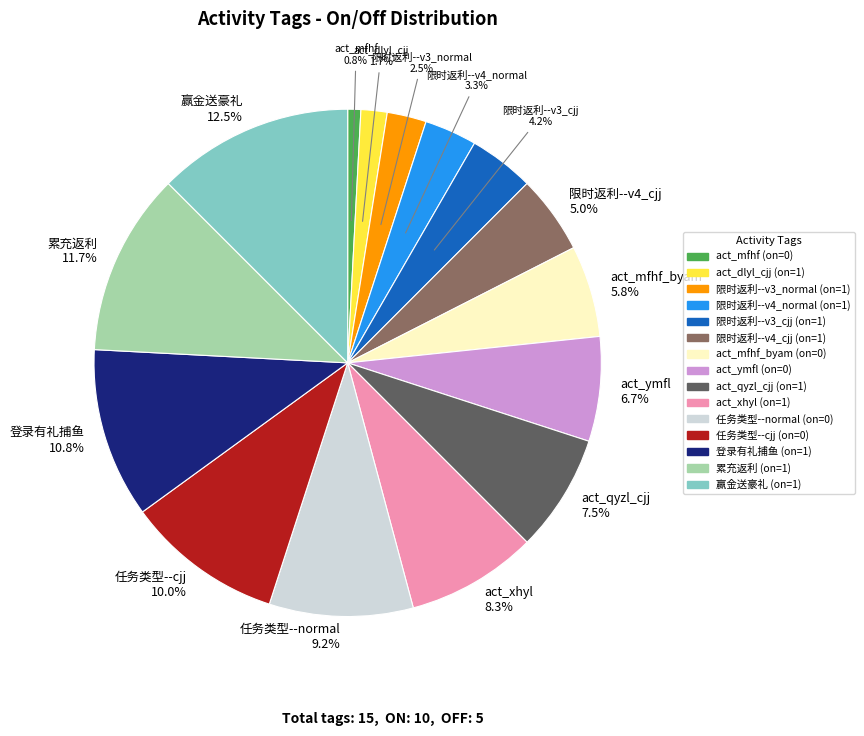

Which slice is the largest?

赢金送豪礼